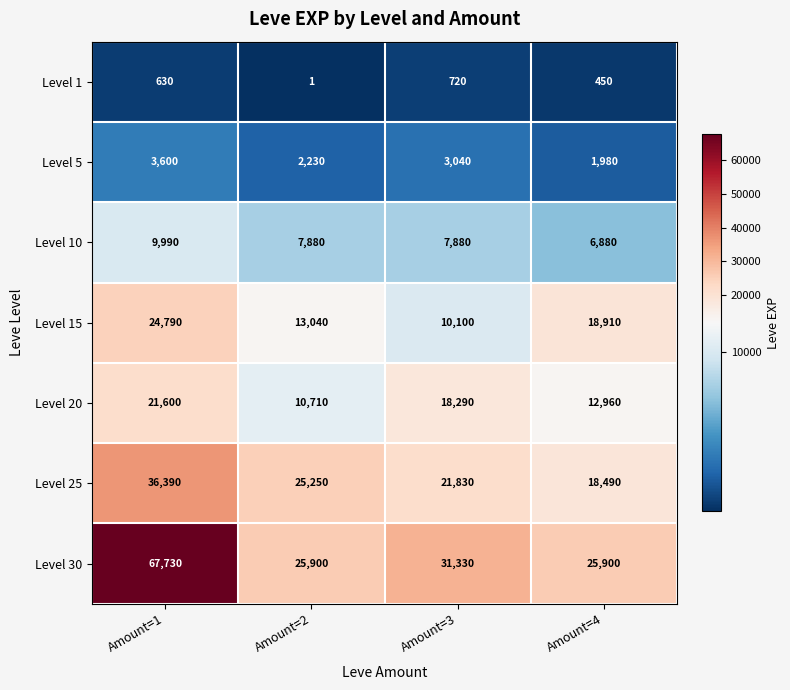

What is the difference between the maximum and minimum values in the Level 30 series?

41830